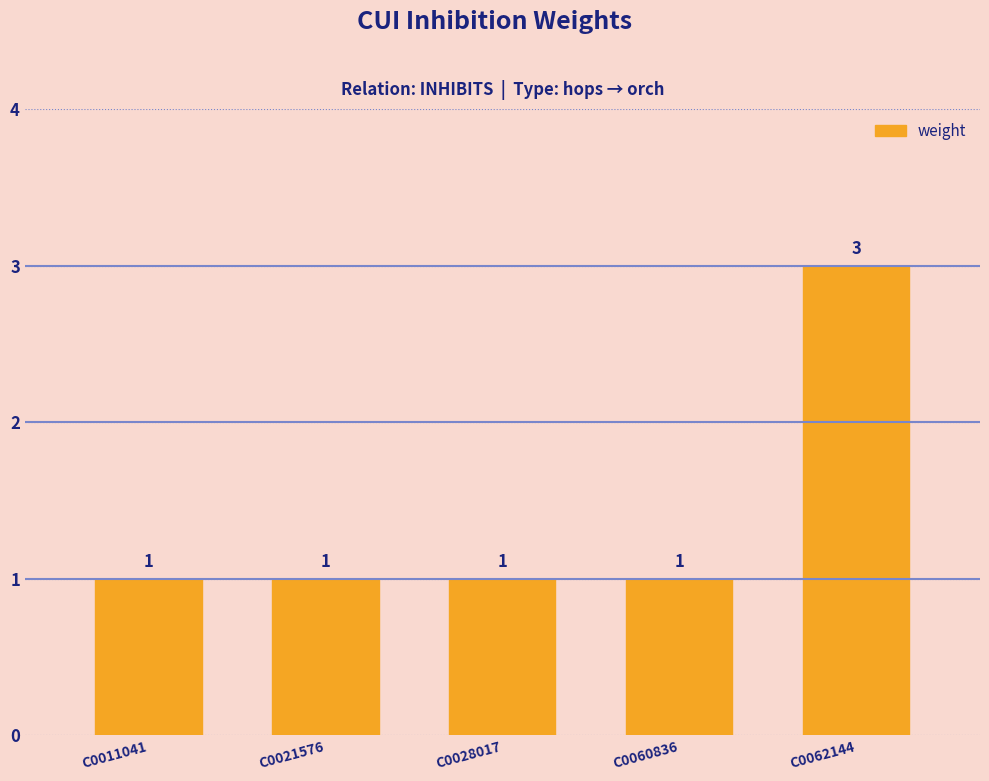

What is the difference between the maximum and minimum values?

2